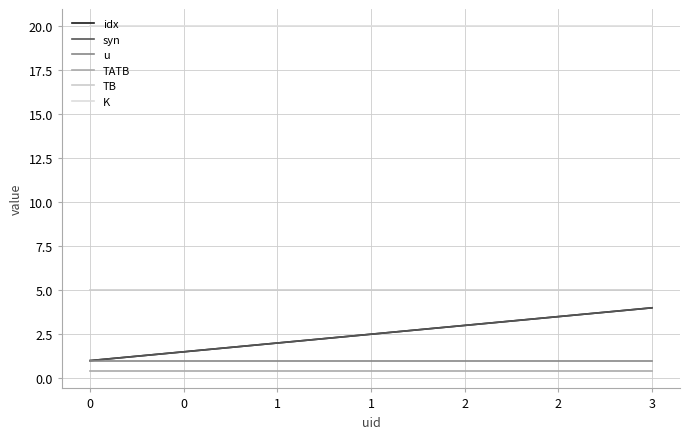

Does the chart display data point markers on the line(s)?

No